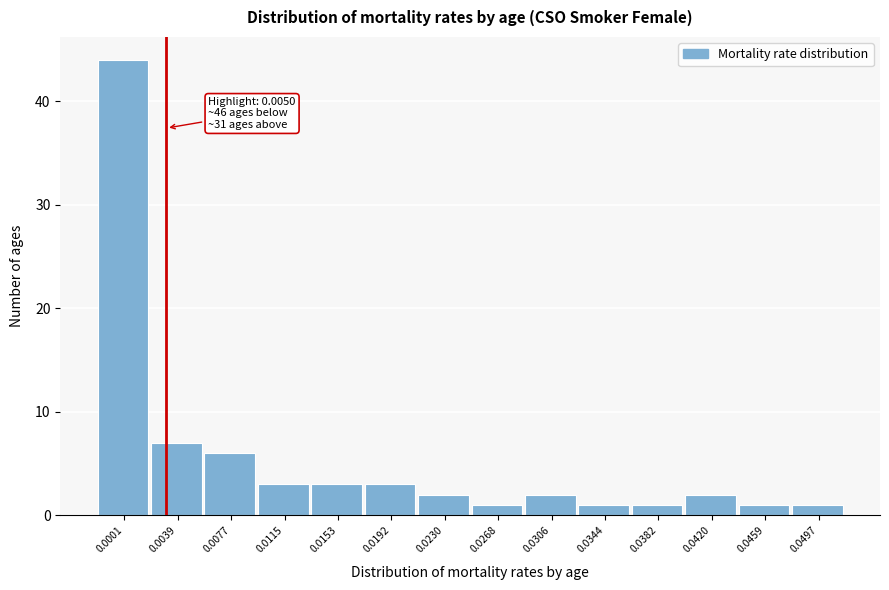

Reading right to left, list all the values displayed in this chart.

0.0497=1	0.0459=1	0.0420=2	0.0382=1	0.0344=1	0.0306=2	0.0268=1	0.0230=2	0.0192=3	0.0153=3	0.0115=3	0.0077=6	0.0039=7	0.0001=44